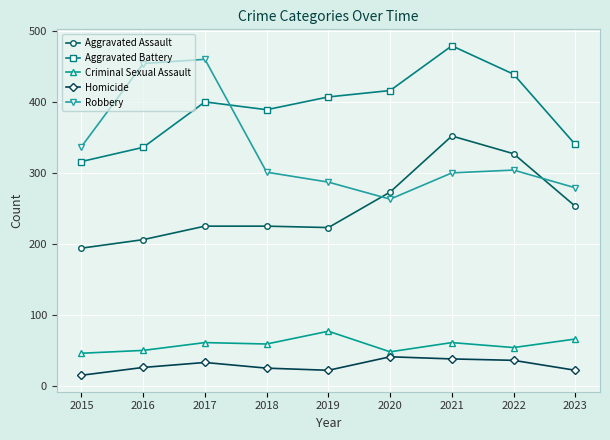

In Homicide, how many points are higher than both neighbors (excluding endpoints)?

2